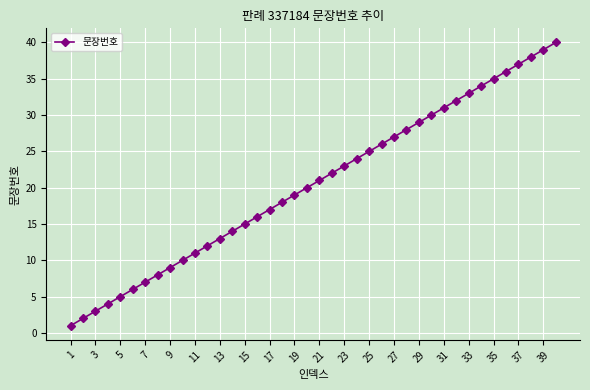

True or false: the data has more than 0 interior local peaks.

False